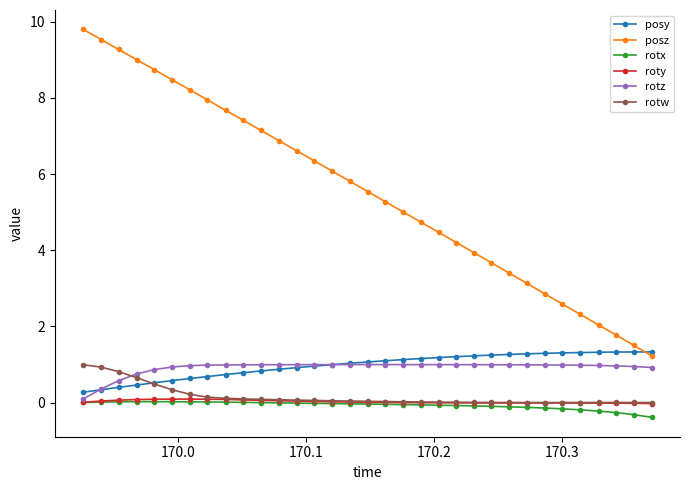

Which series has the largest total across all categories?

posz